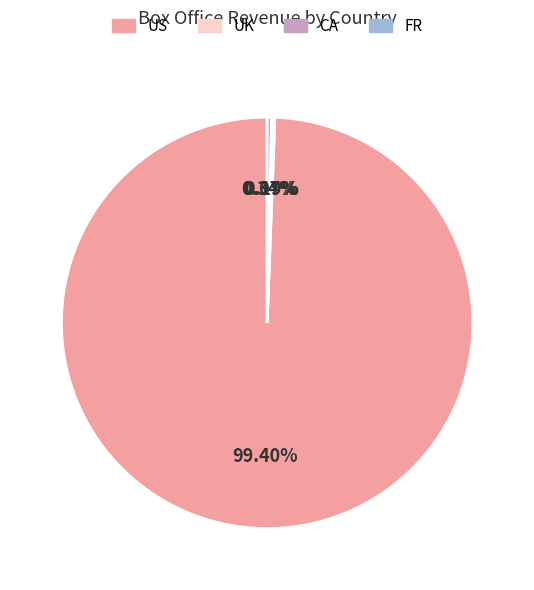

Does any single category account for the majority?

Yes